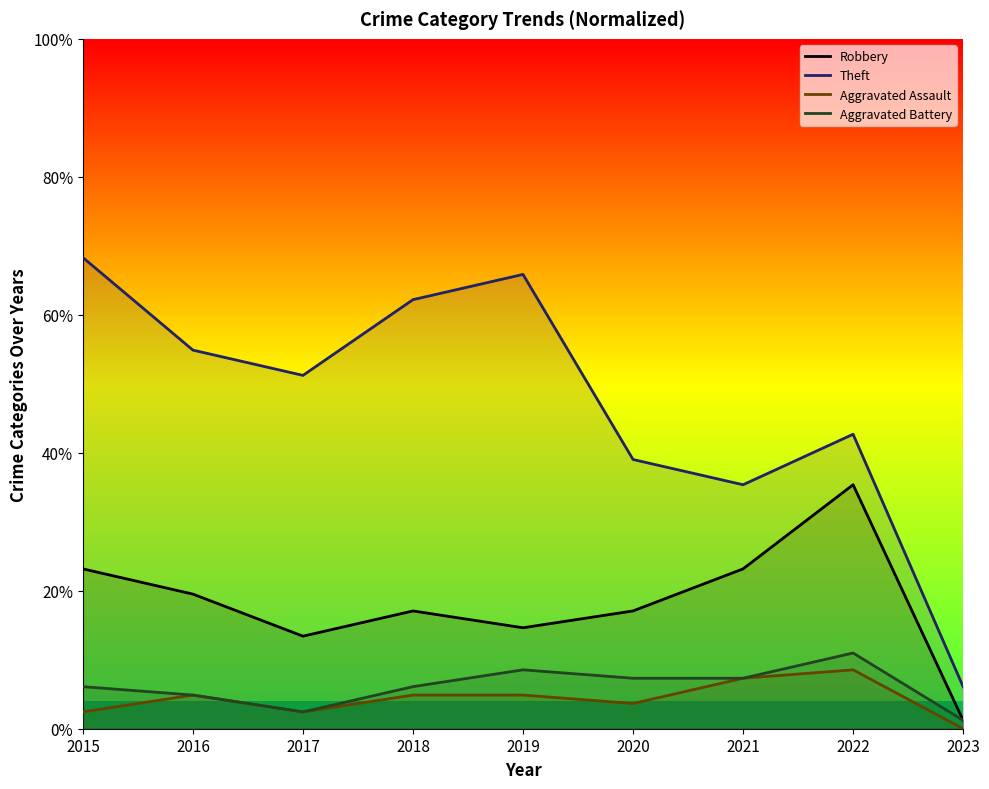

Reading right to left, extract all data points from this chart.

Robbery: 1.2	35.4	23.2	17.1	14.6	17.1	13.4	19.5	23.2
Theft: 6.1	42.7	35.4	39.0	65.9	62.2	51.2	54.9	68.3
Aggravated Assault: 0.0	8.5	7.3	3.7	4.9	4.9	2.4	4.9	2.4
Aggravated Battery: 1.2	11.0	7.3	7.3	8.5	6.1	2.4	4.9	6.1